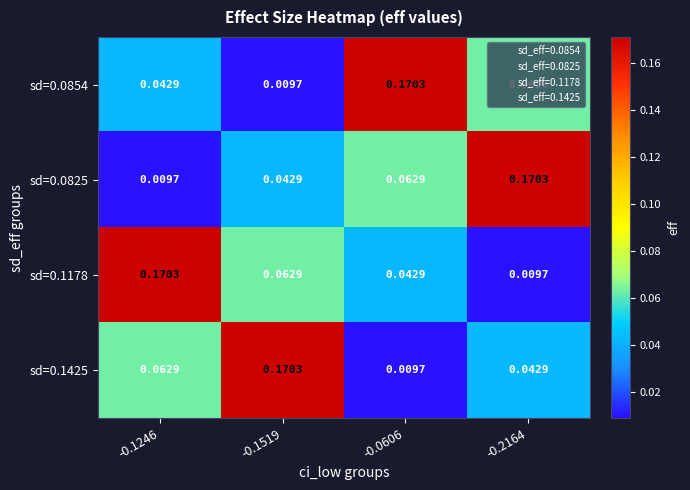

Is the value of sd=0.0854 at -0.1246 greater than the value of sd=0.0825 at -0.1246?

Yes